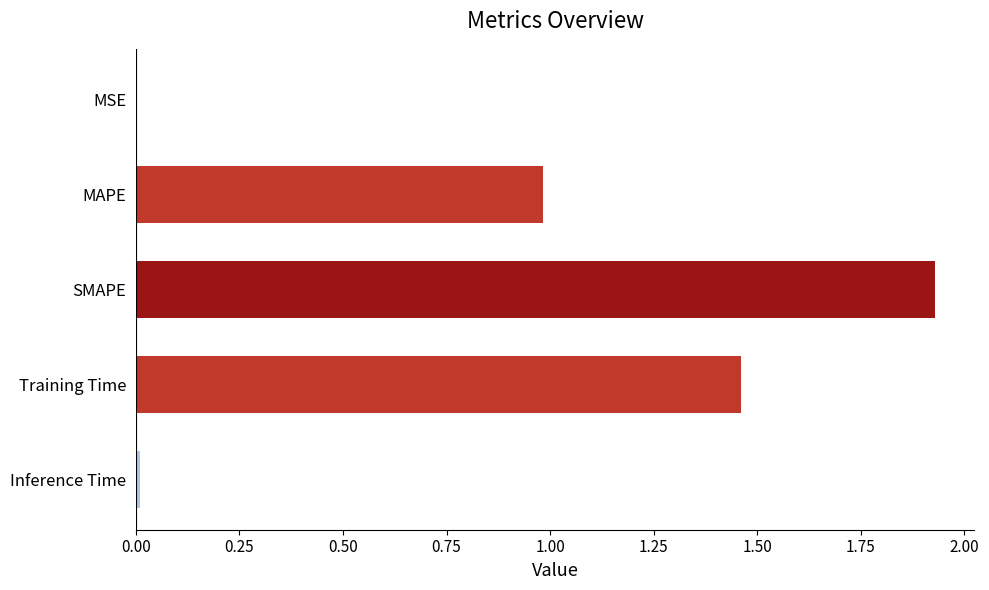

What is the change in value from MAPE to Training Time?

+0.5